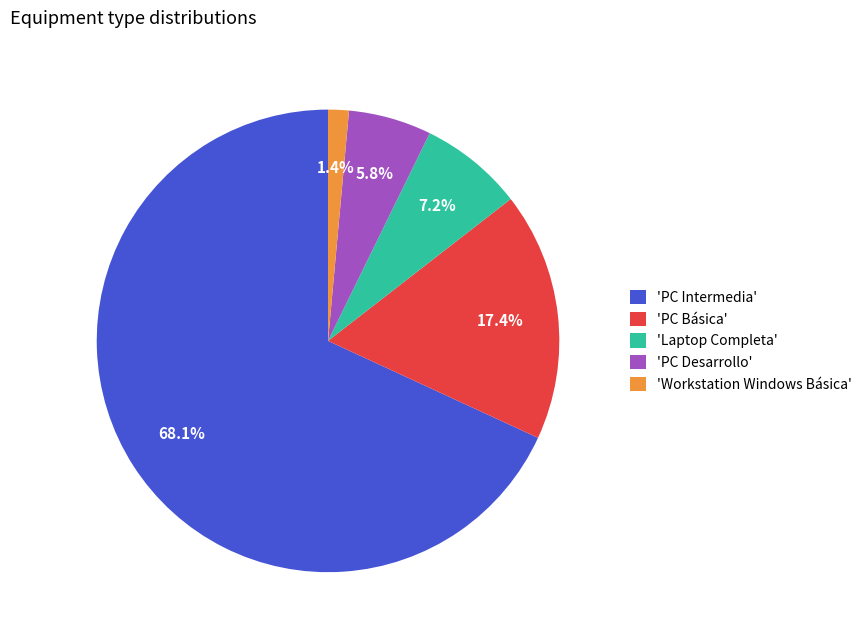

Do 'Laptop Completa' and 'PC Desarrollo' together represent more than half of the pie?

No